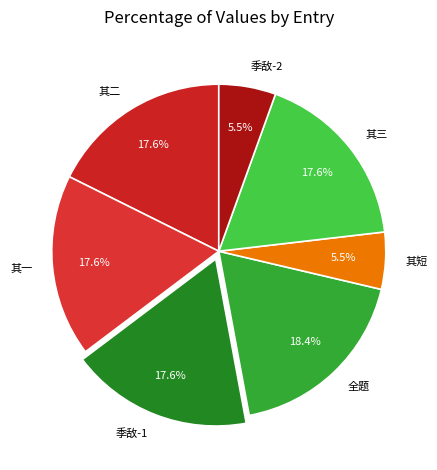

Which slice is the largest?

全题